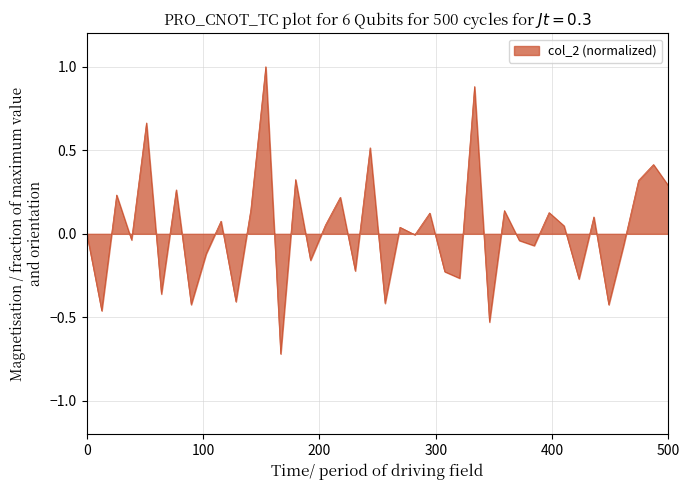

What is the maximum value shown in the chart?

1.0